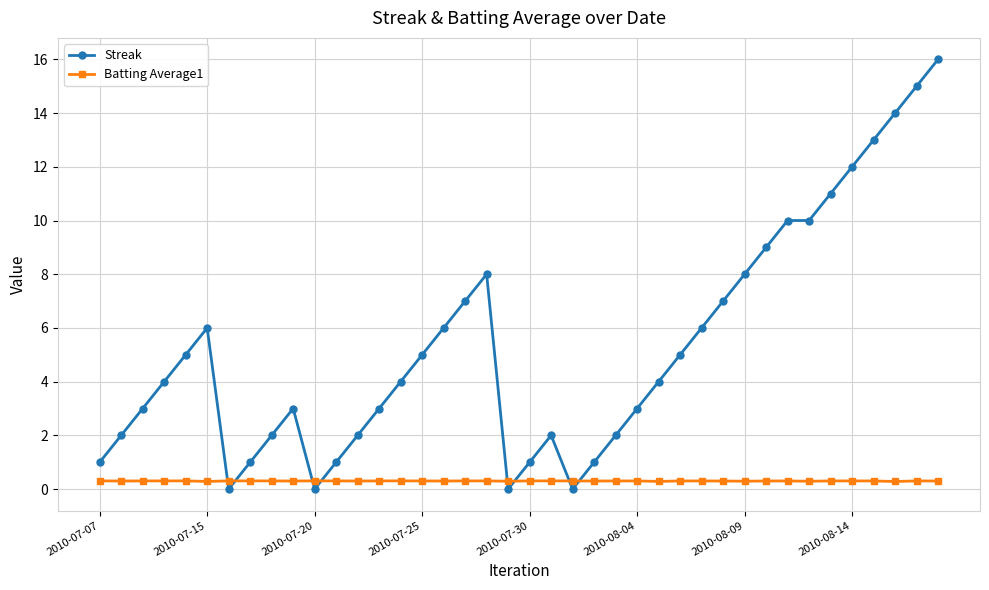

Which series has the largest total across all categories?

Streak